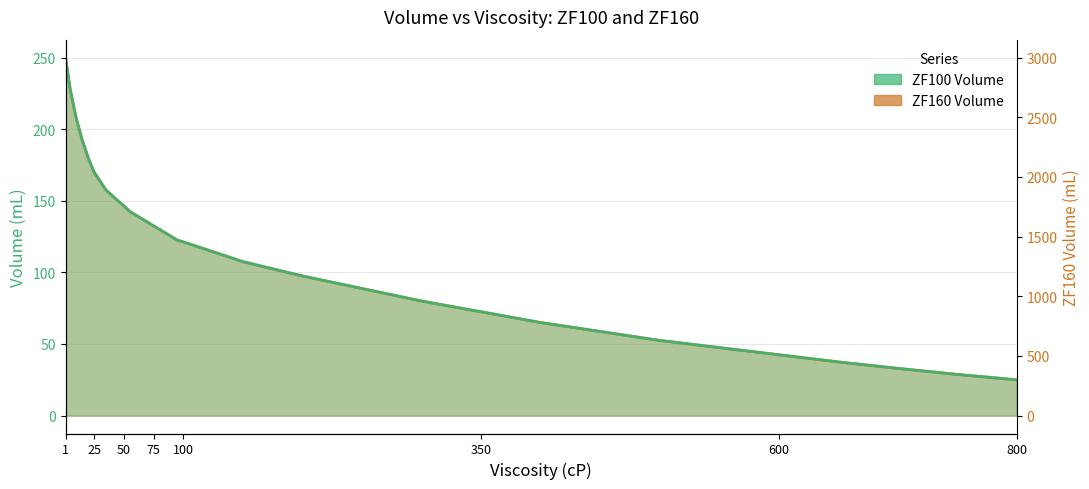

Where does the ZF100 Volume series first go above 127?

1